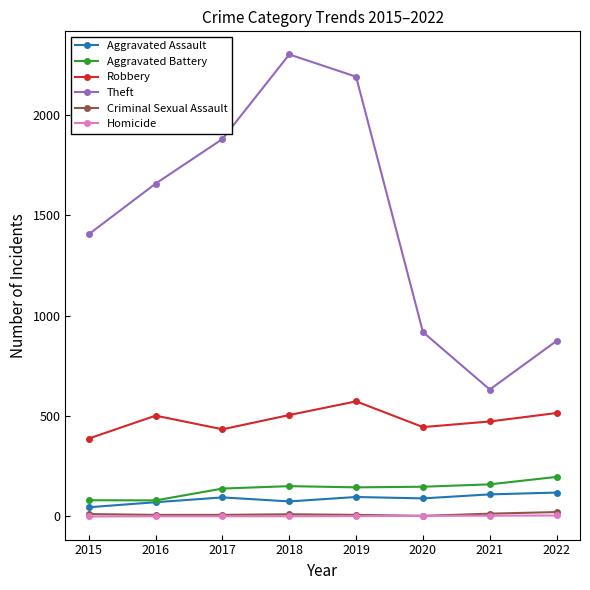

At which category does Theft reach its first local valley?

2021